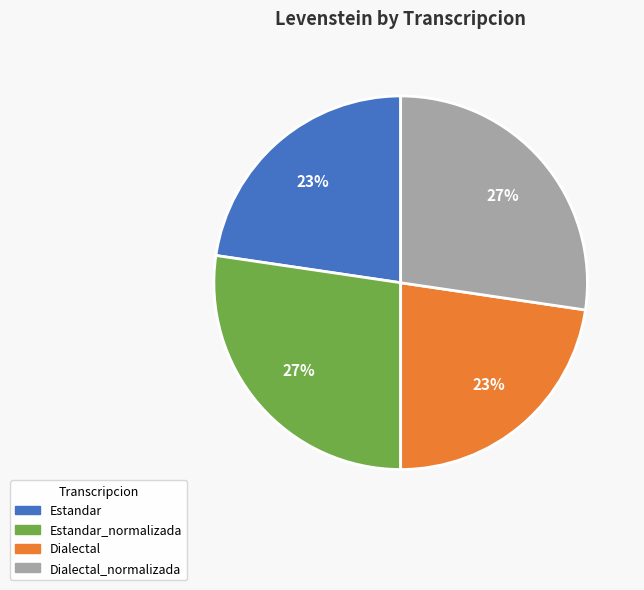

Is there a majority slice in this chart?

No